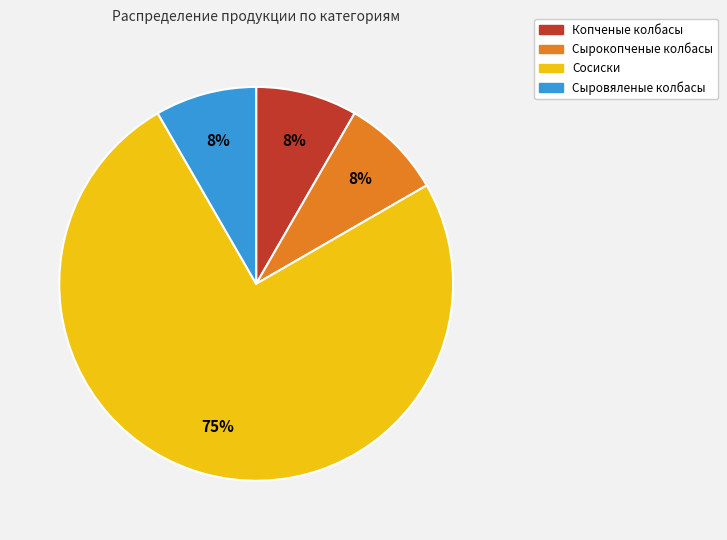

The Копченые колбасы slice represents 8% of the pie. True or false?

True